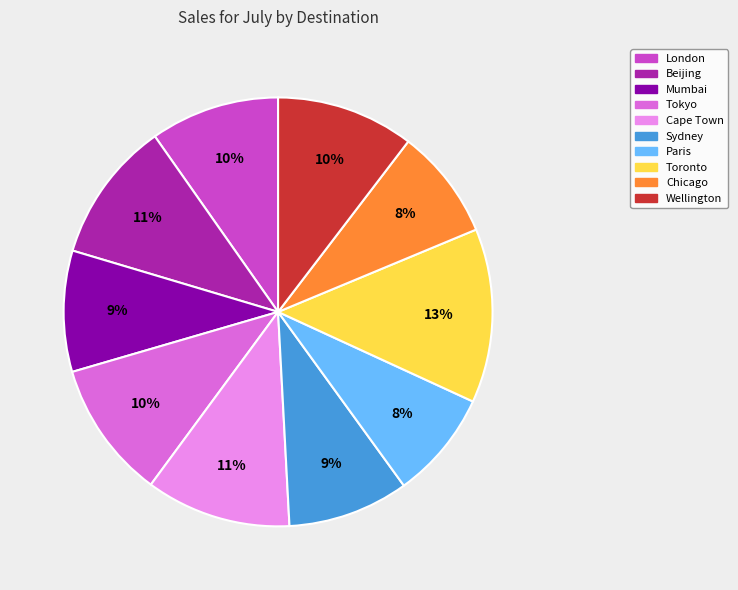

How many segments does this pie chart have?

10